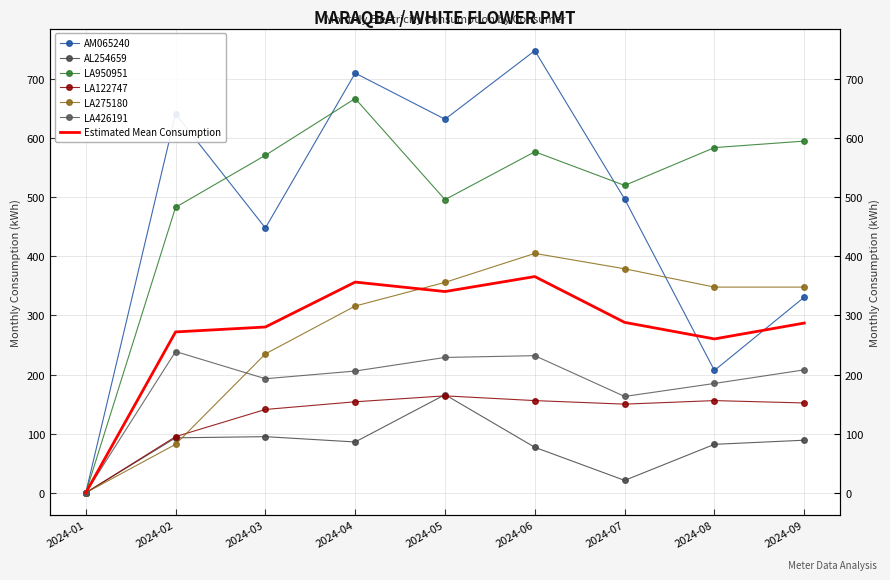

What value does the LA426191 series have at 2024-03?

193